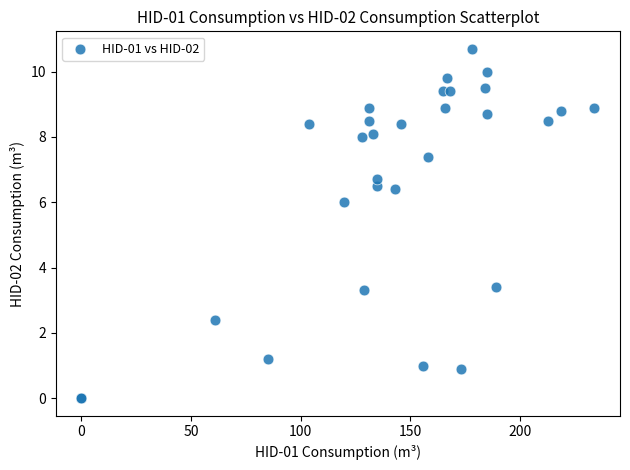

What Y value in the scatter plot is closest to 5?

6.0